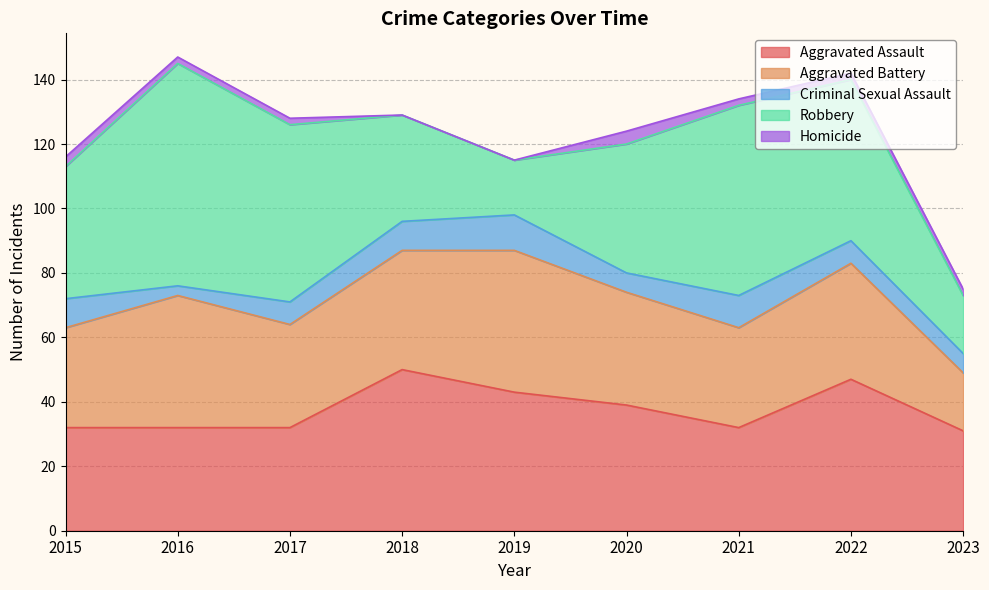

How many categories are shown in the chart?

9